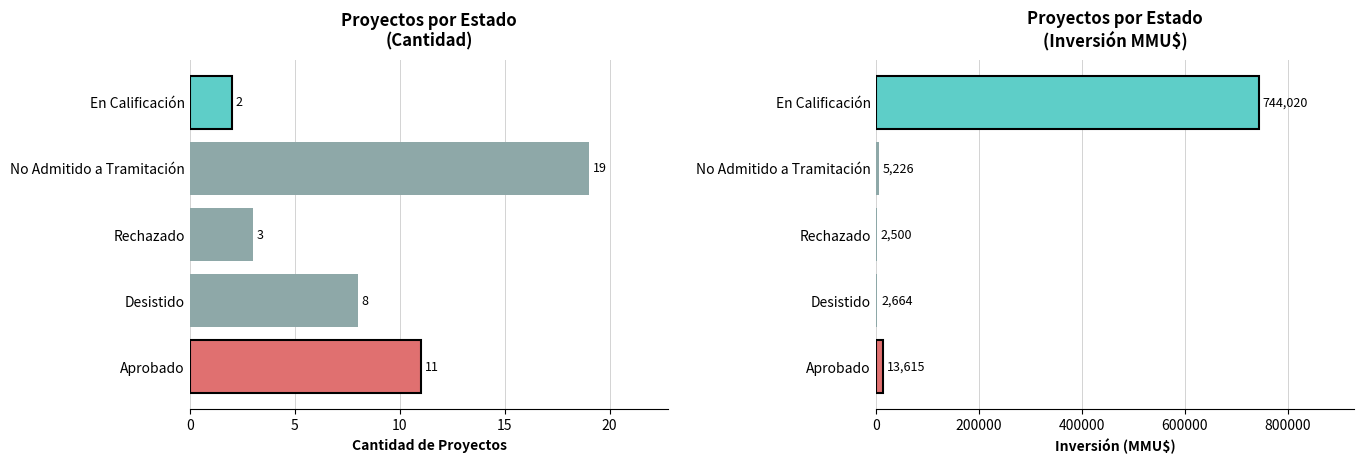

What is the smallest value displayed?

2